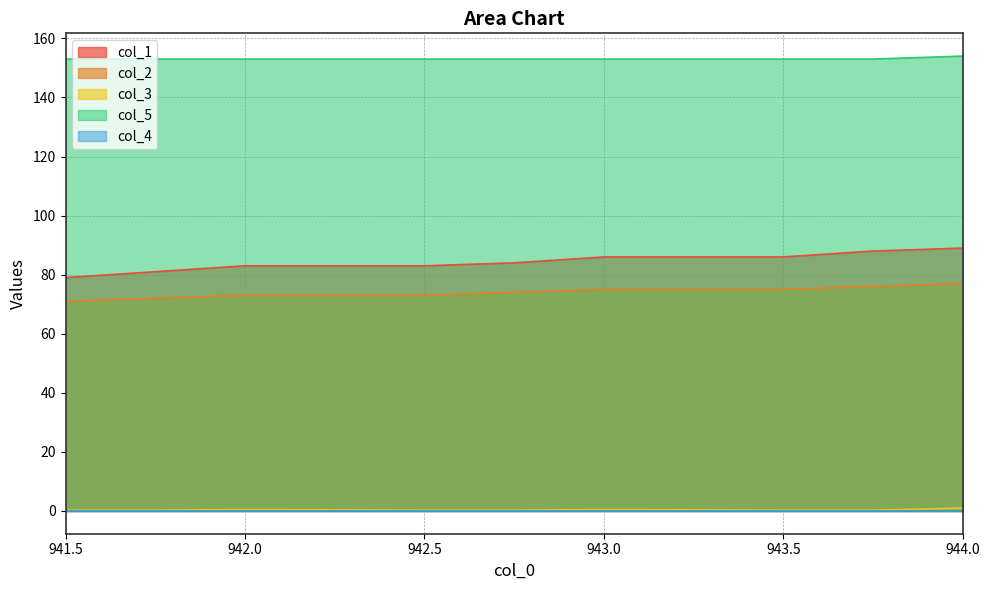

What is the sum of the col_5 values at 943.0 and 943.75?

306.0